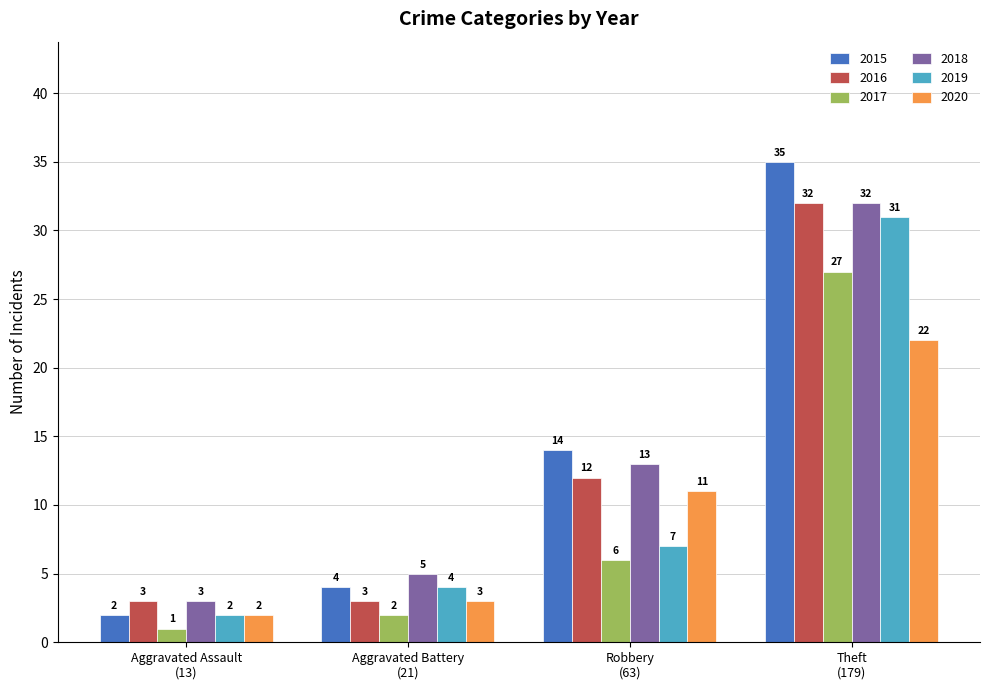

Which category has the highest value across all series?

Theft
(179)